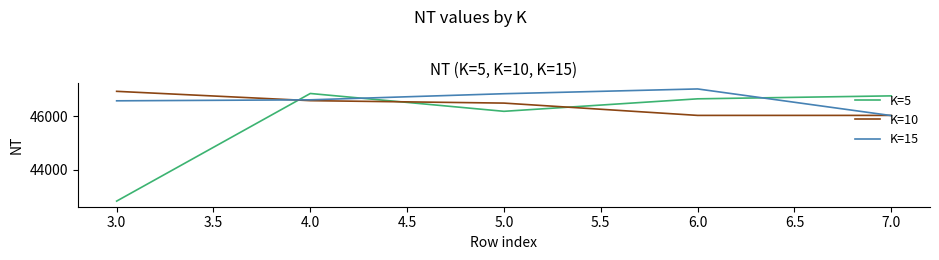

Which series ends up on top after the final intersection of K=5 and K=15?

K=5